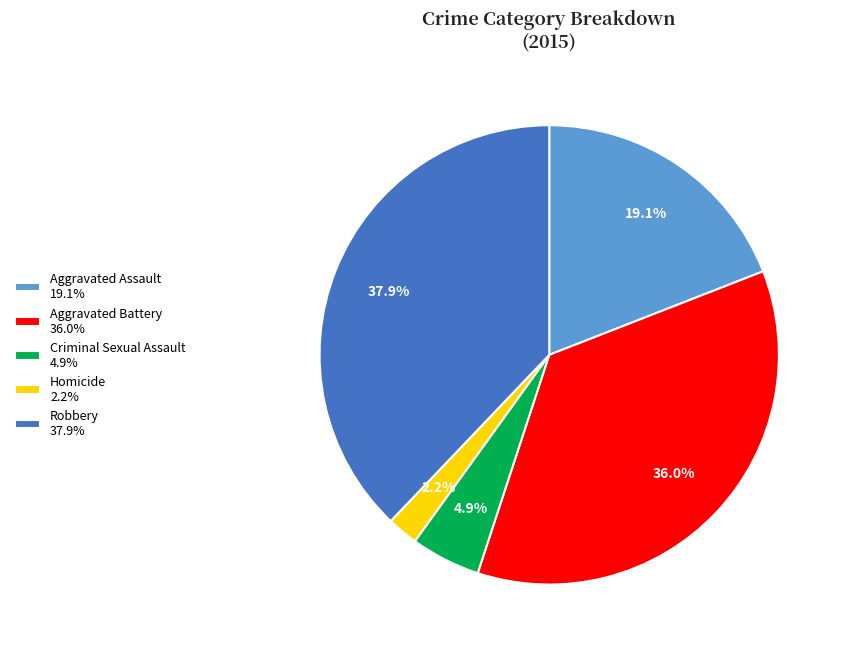

Which slice is the largest?

Robbery